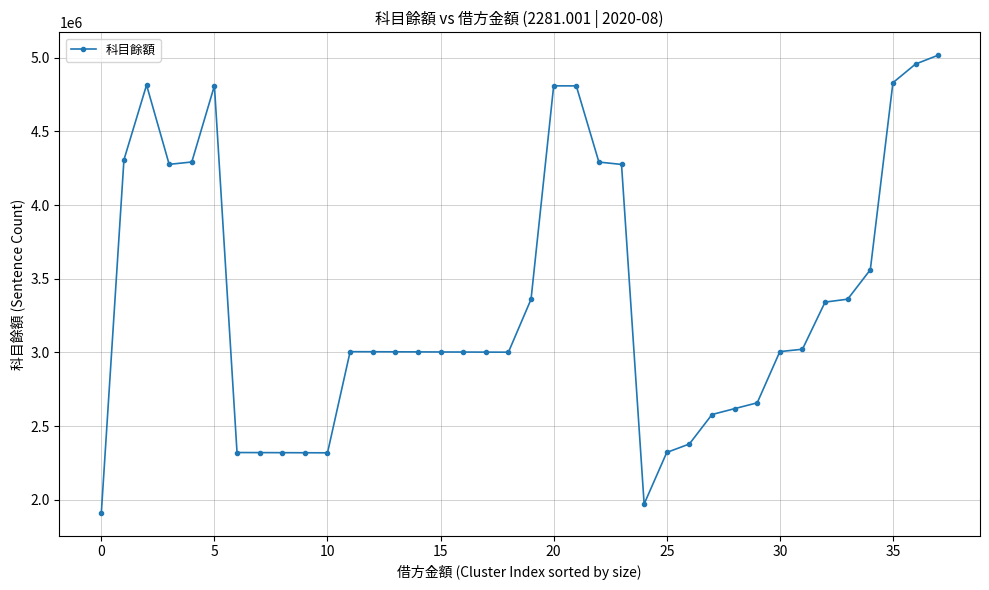

What is the value of the 2nd point from the left?

4307823